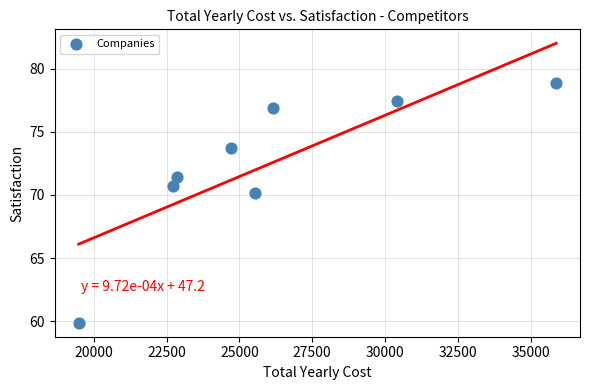

What is the average X value?

25965.1